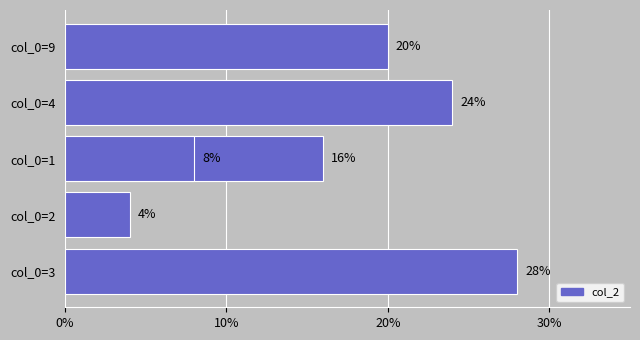

What is the sum of all values?

100.0